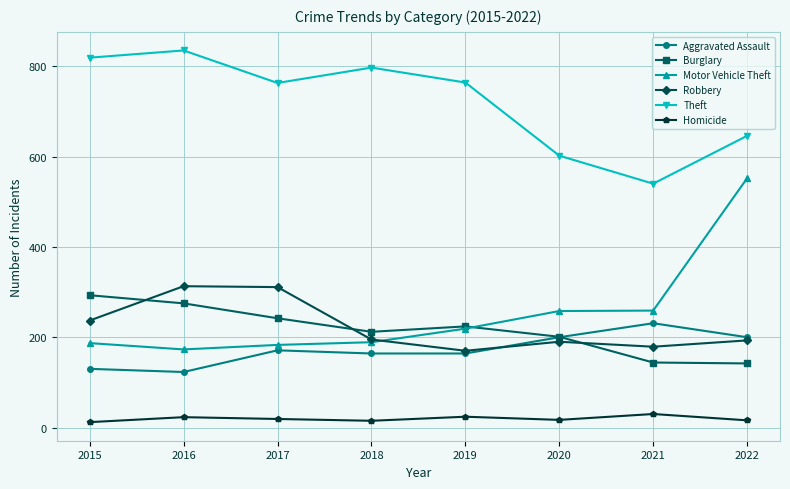

At 2015, list the series in order from largest to smallest.

Theft, Burglary, Robbery, Motor Vehicle Theft, Aggravated Assault, Homicide